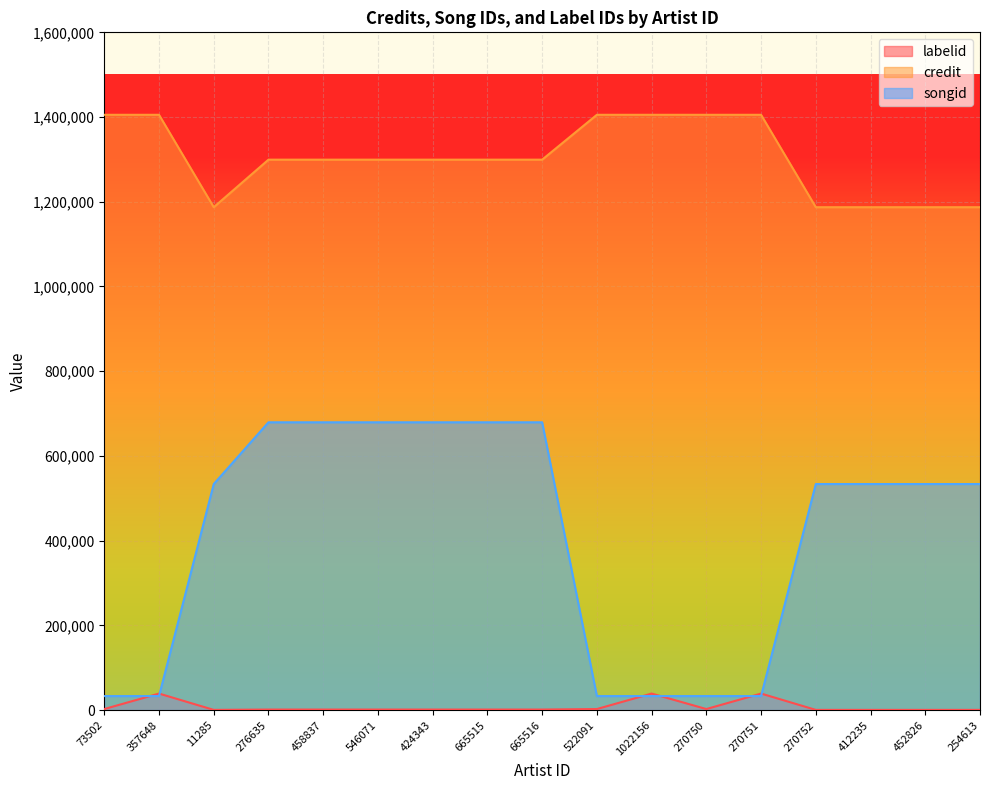

Between 276635 and 665516, which is larger?

276635